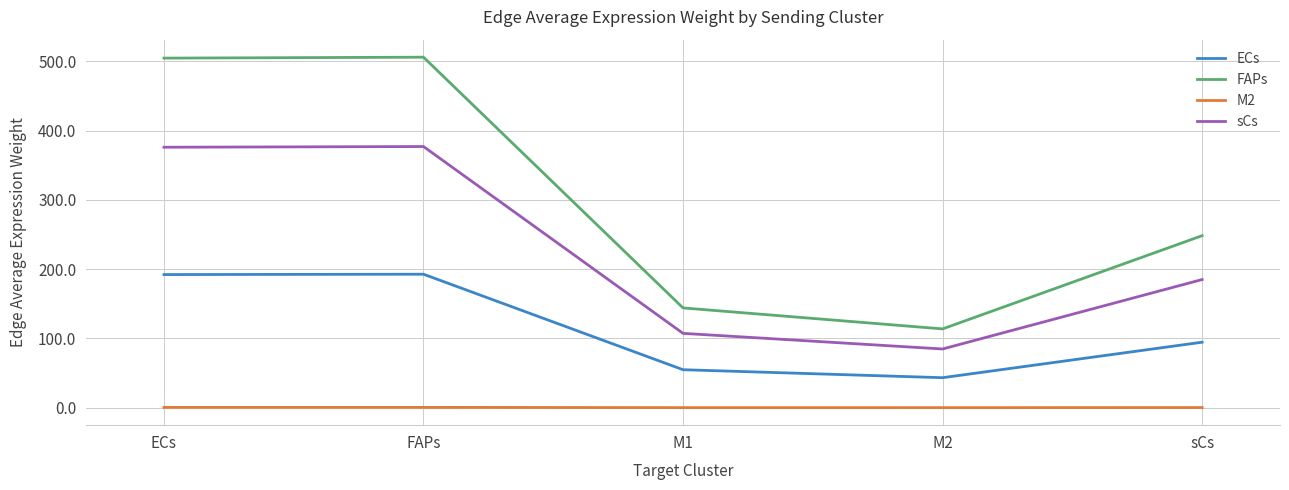

True or false: ECs and sCs cross at least once.

False